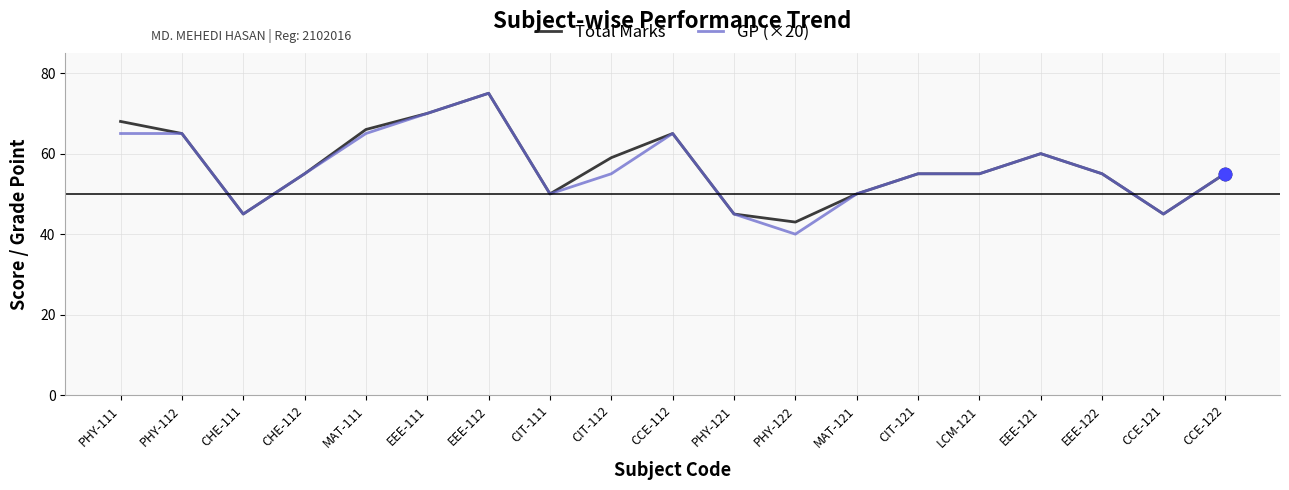

What is the total value across all series at CCE-121?

90